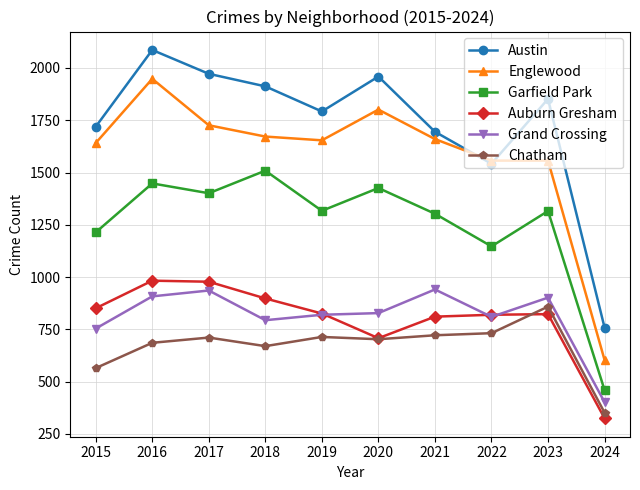

At which category does the chart reach its peak across all series?

2016